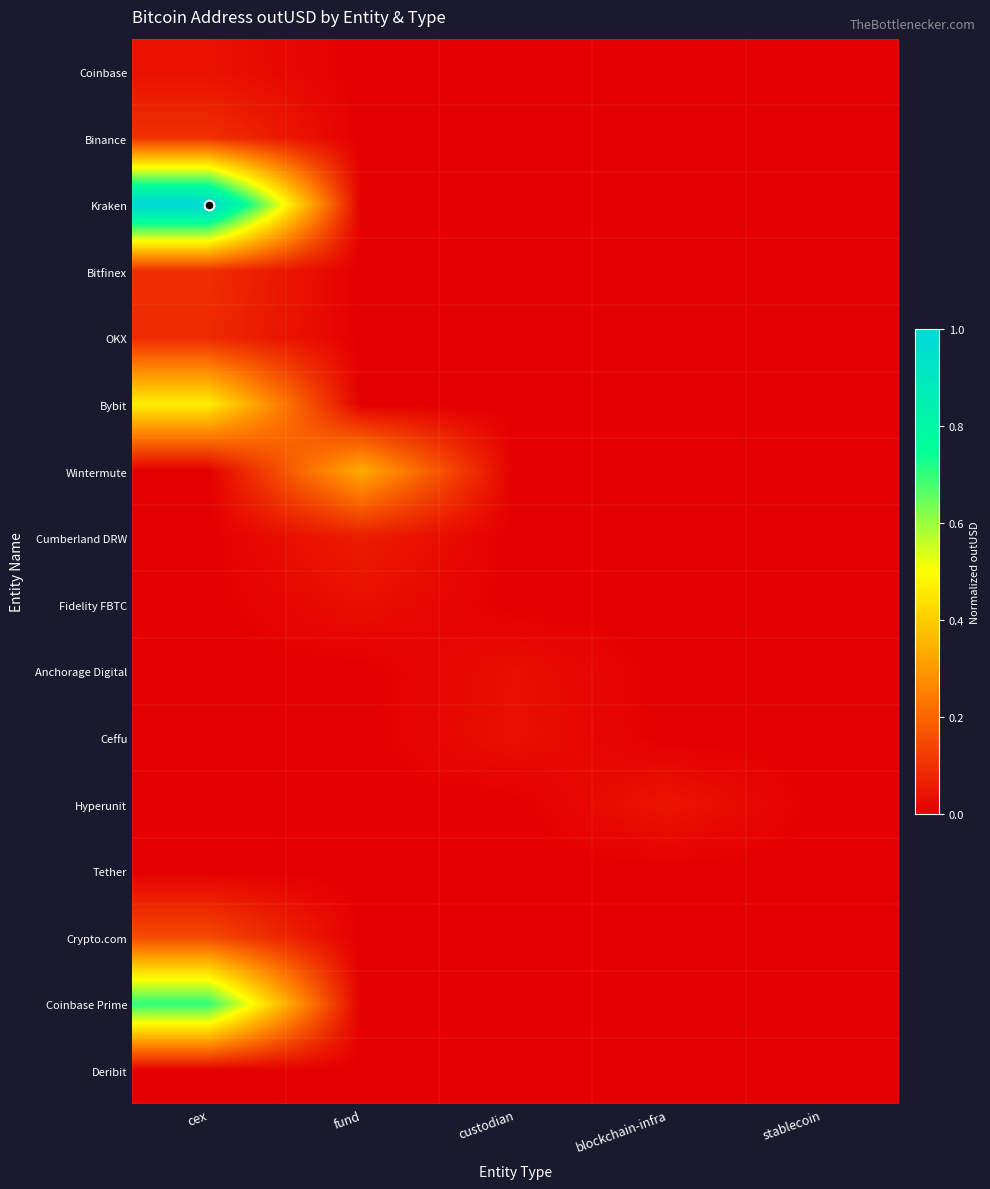

At which category is the sum across all series the highest?

cex